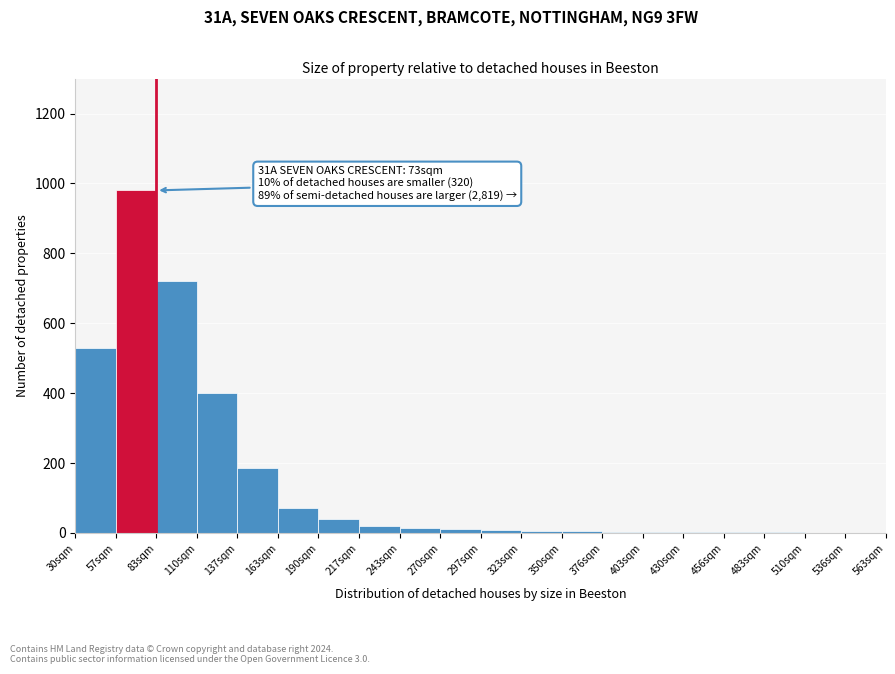

The value at 137sqm is 185. True or false?

True